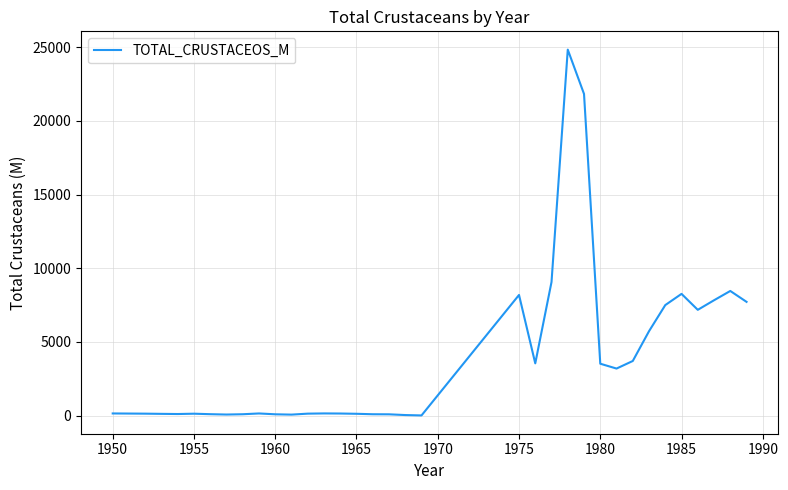

Does the chart have visible grid lines?

Yes